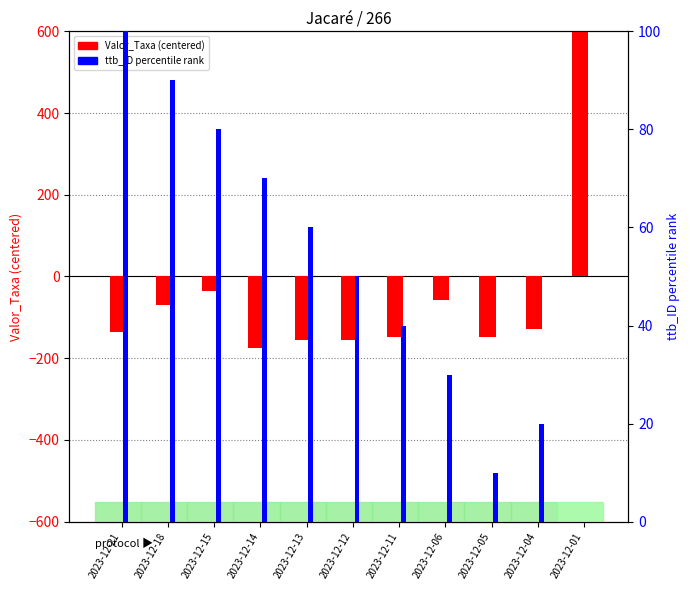

The value of ttb_ID (percentile rank) at 2023-12-11 is 40.0. True or false?

True